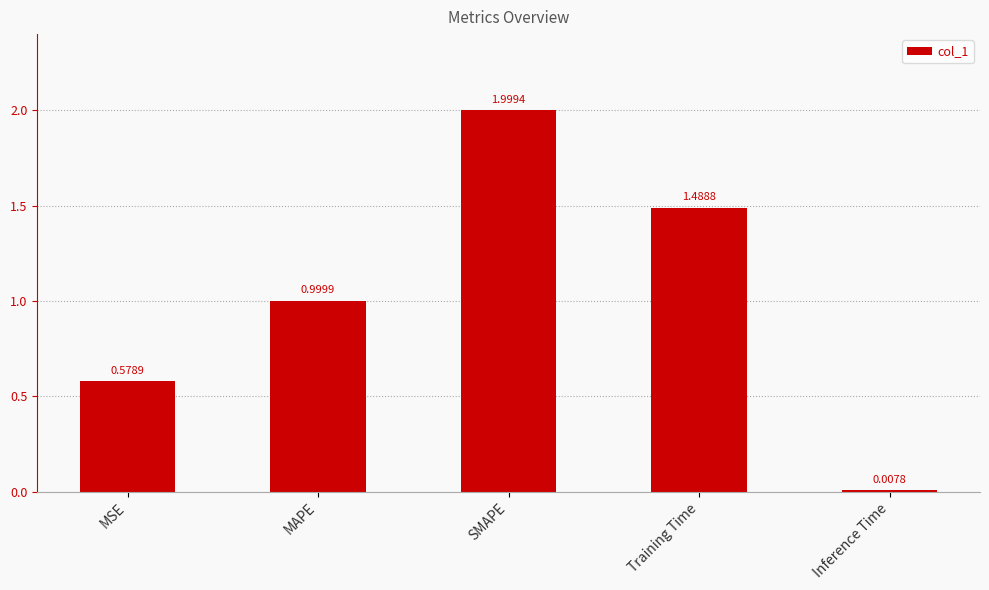

Between MAPE and Inference Time, which is larger?

MAPE